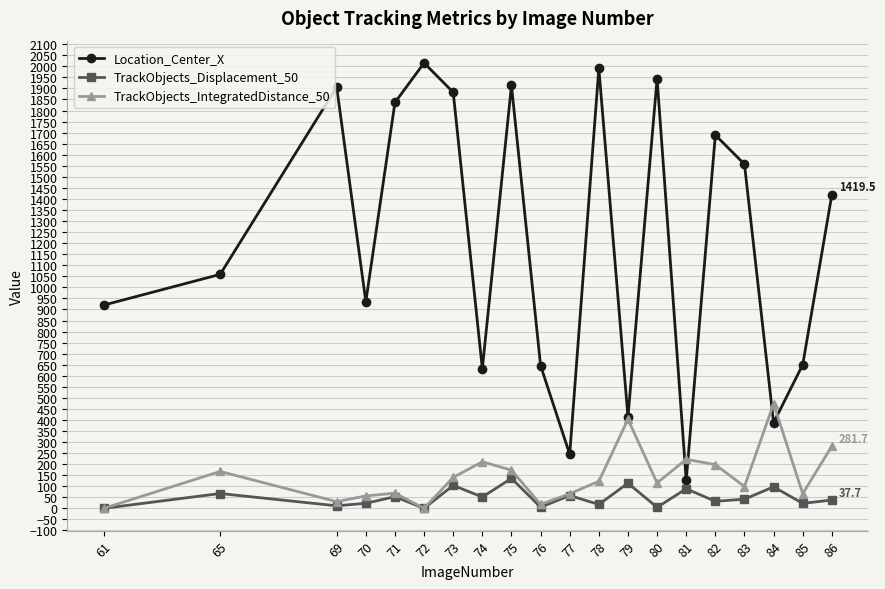

Is the value of TrackObjects_IntegratedDistance_50 at 77 greater than the value of Location_Center_X at 76?

No